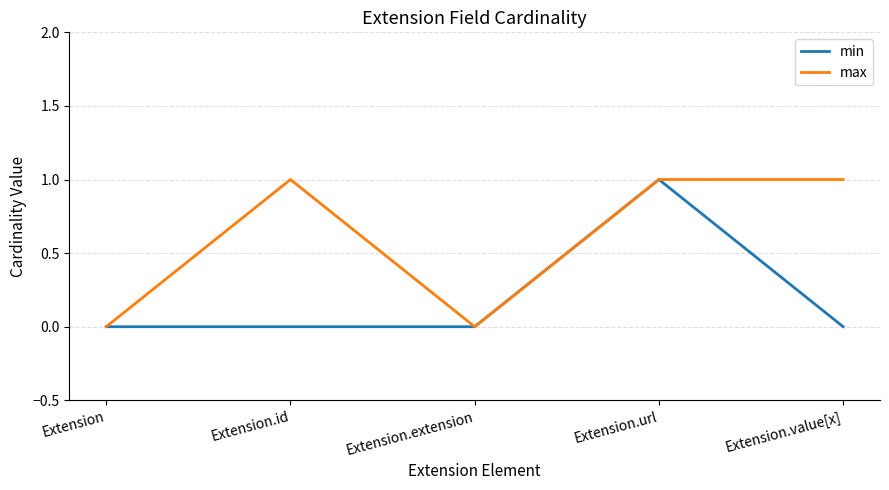

Reading left to right, transcribe all the data shown in this chart.

min: 0	0	0	1	0
max: 0	1	0	1	1